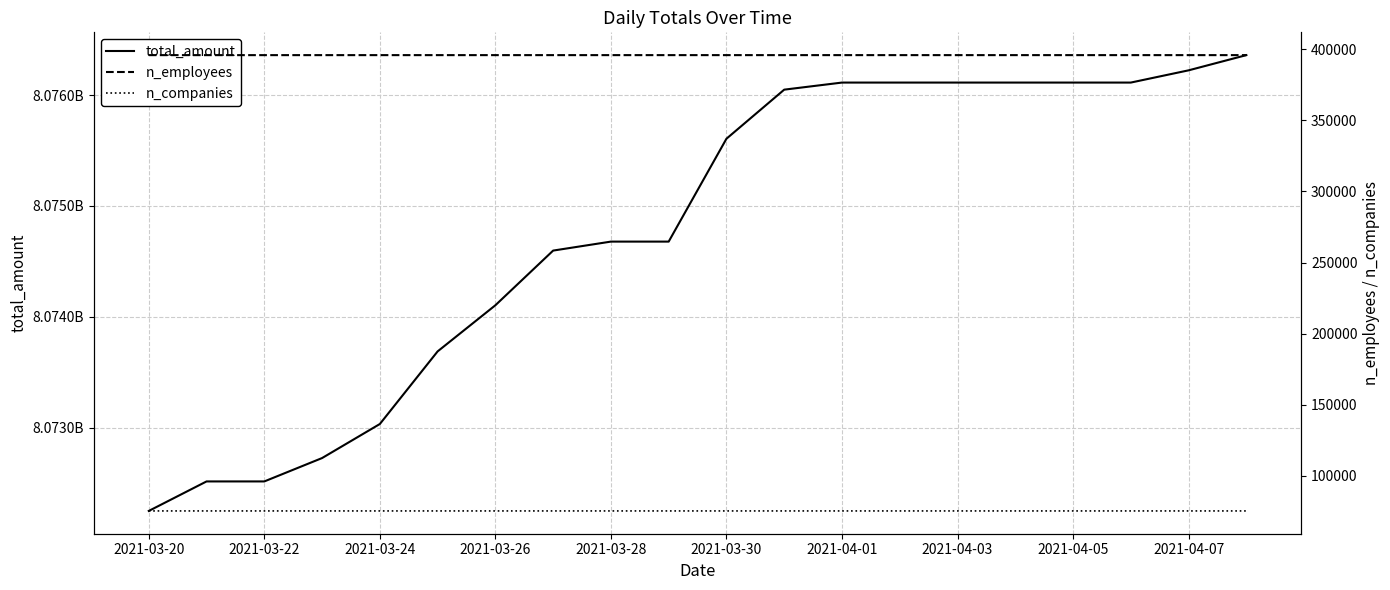

Which series has the widest spread of values?

total_amount